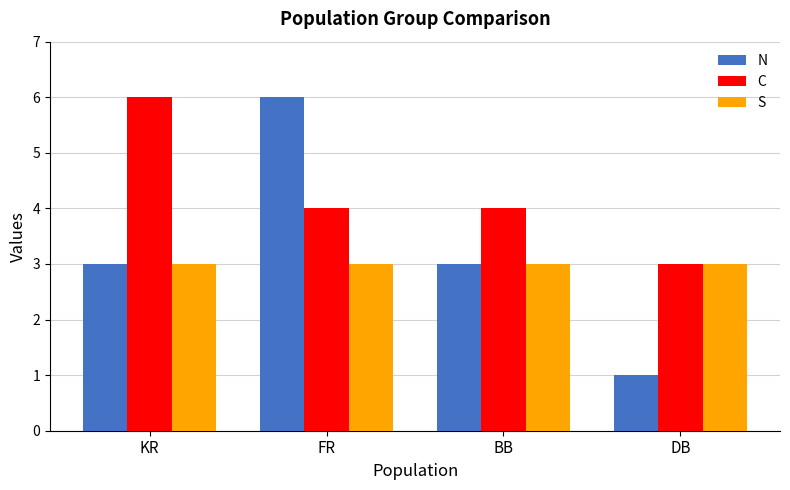

Rank the series by their average value, from highest to lowest.

C, N, S